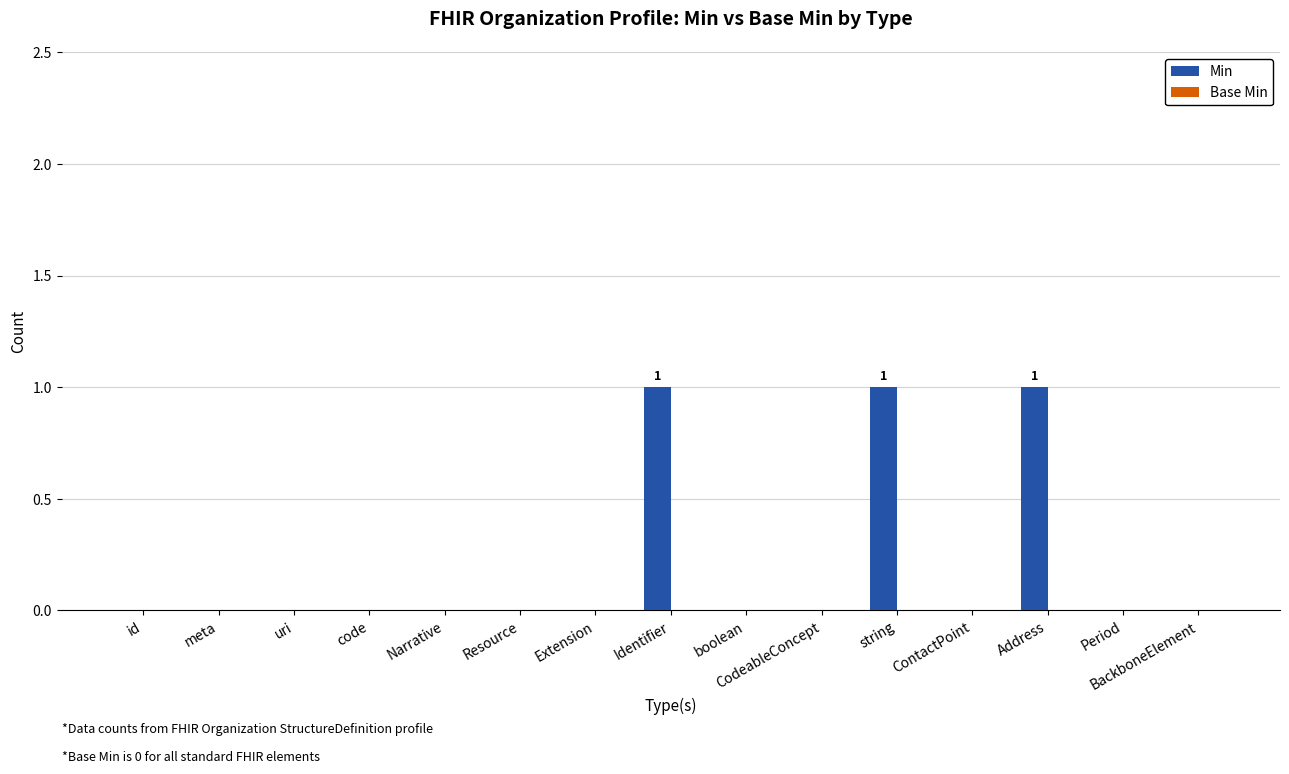

What is the change in value from code to Identifier?

+1